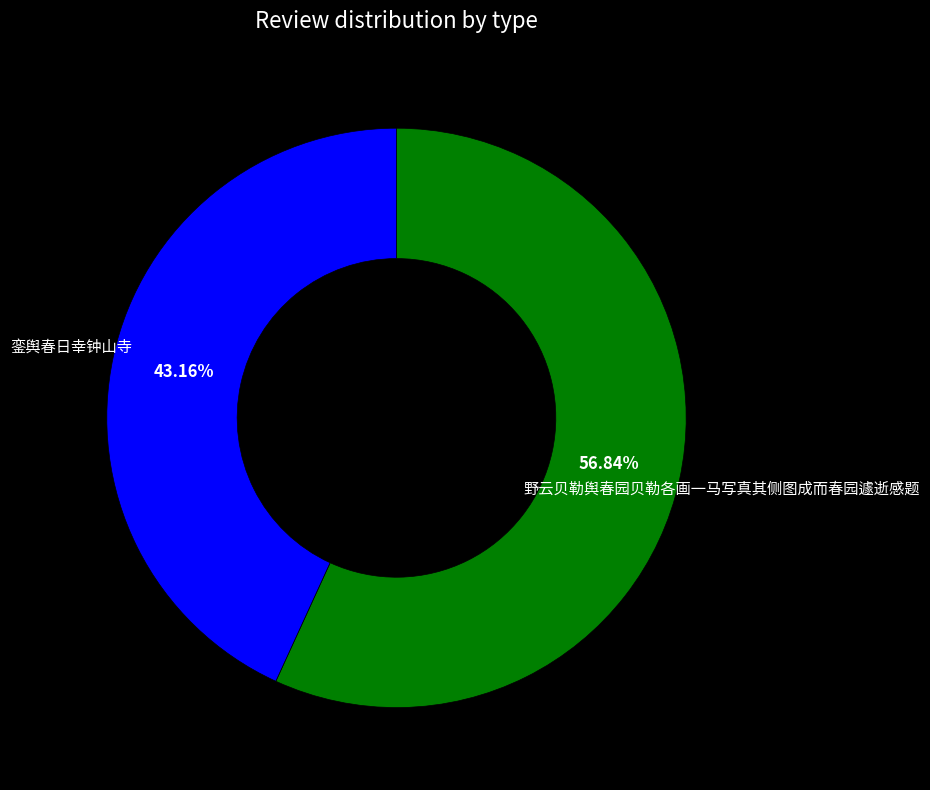

How many slices are in this pie chart?

2